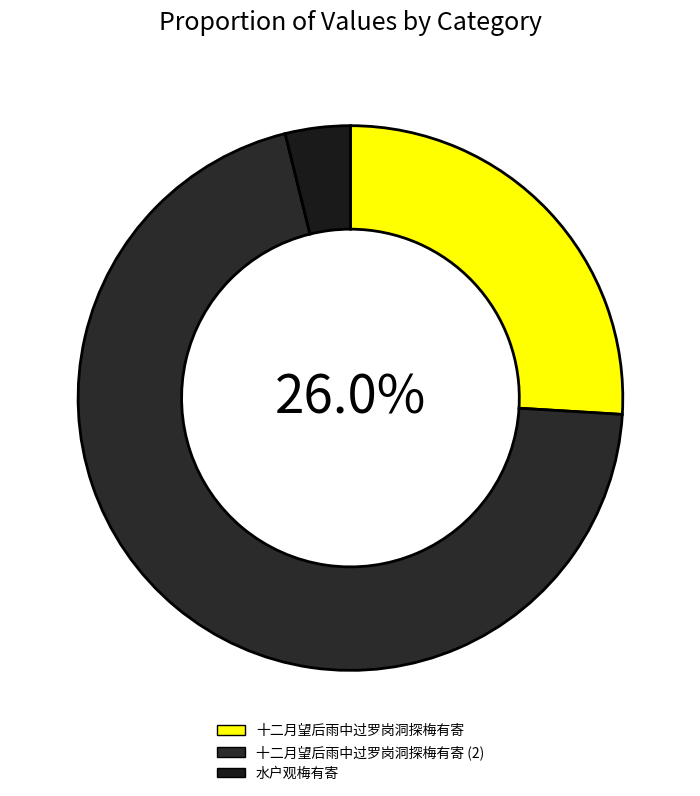

To the nearest percent, what percentage of the pie is 十二月望后雨中过罗岗洞探梅有寄?

26%